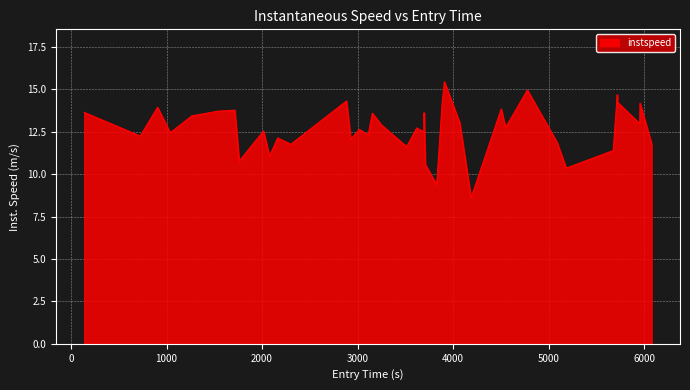

What is the smallest value displayed?

8.6